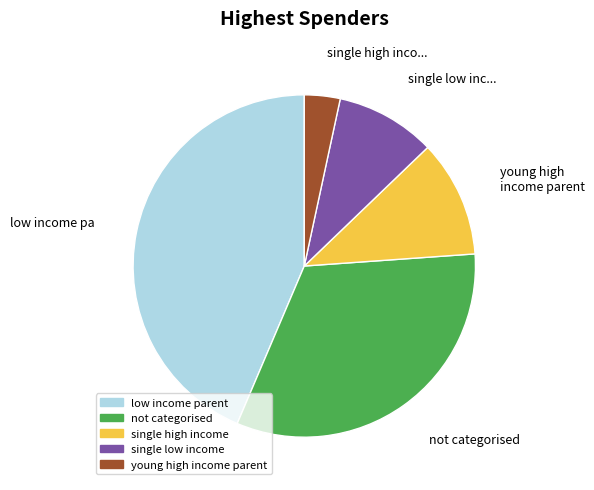

Count the number of slices in the pie.

5